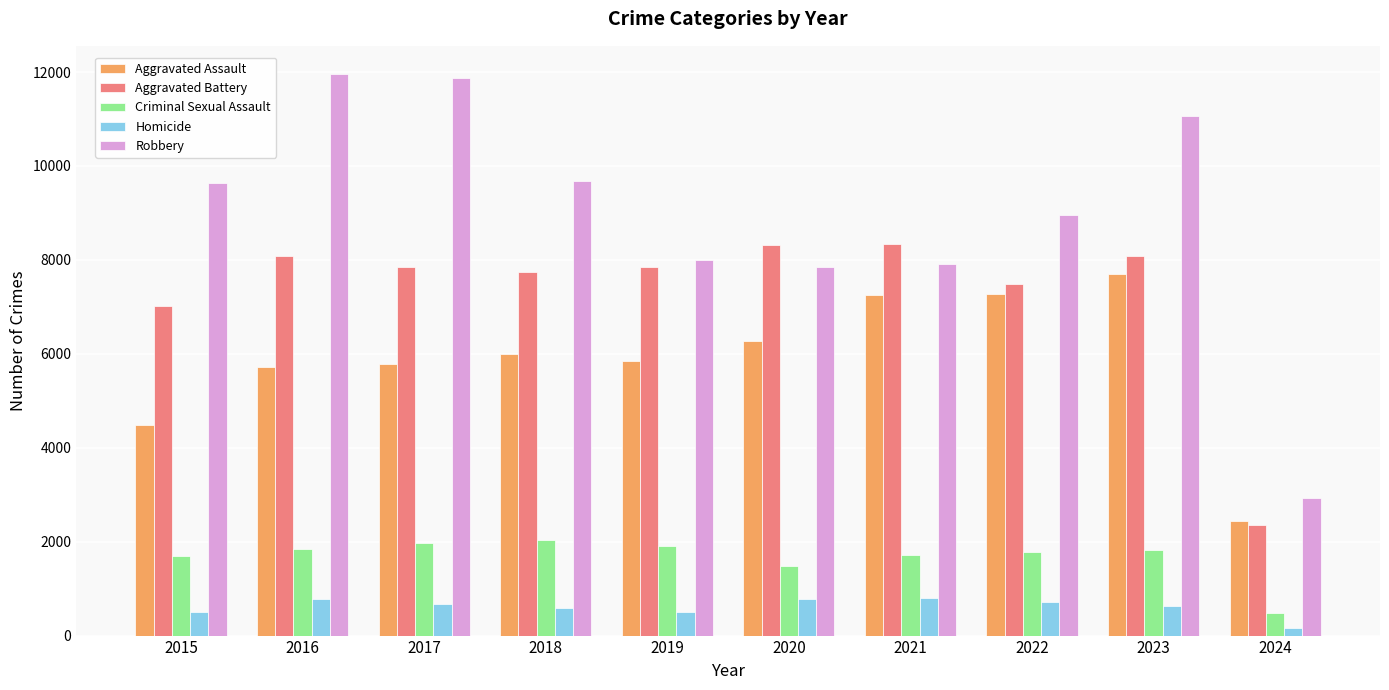

What is the difference between the maximum and minimum values in the Aggravated Battery series?

5991